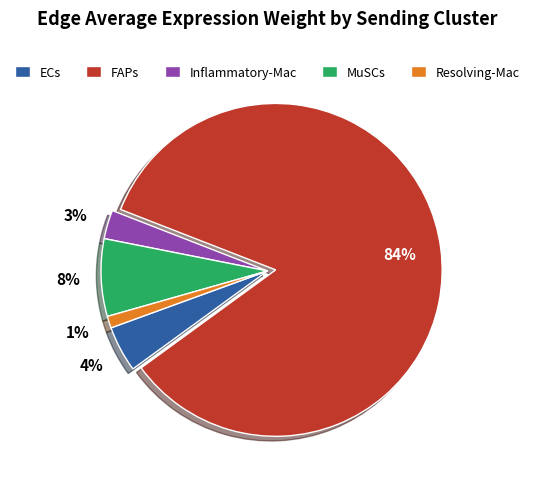

How many segments does this pie chart have?

5